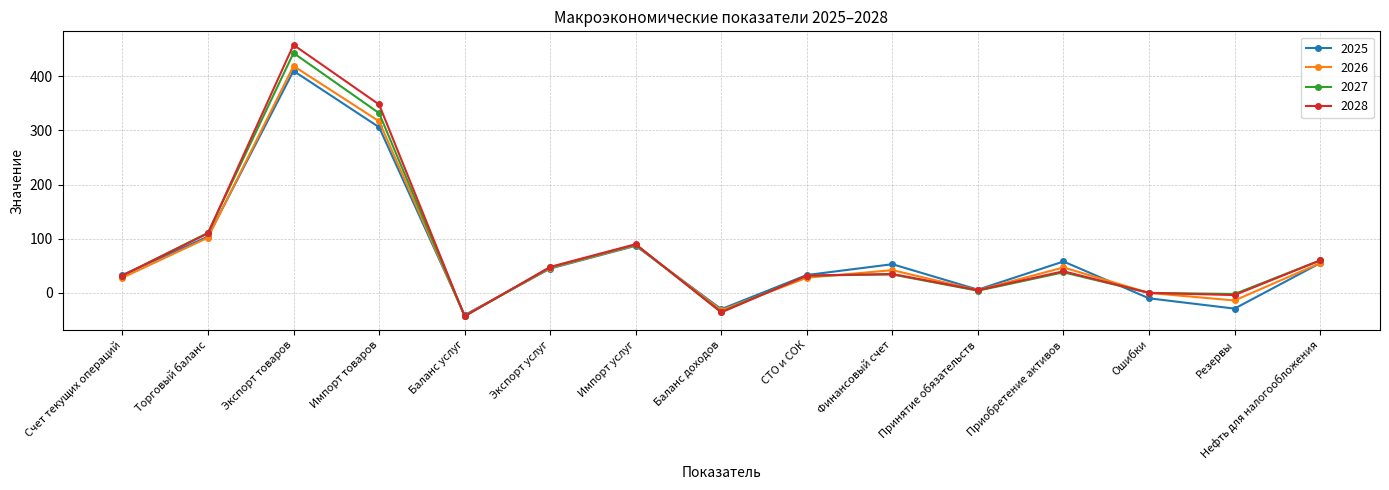

The 2027 series shows 47 at Экспорт услуг. True or false?

True